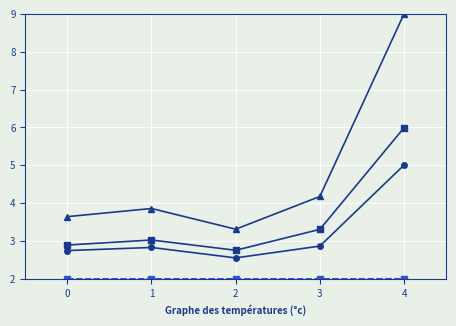

At which category is the sum across all series the highest?

4